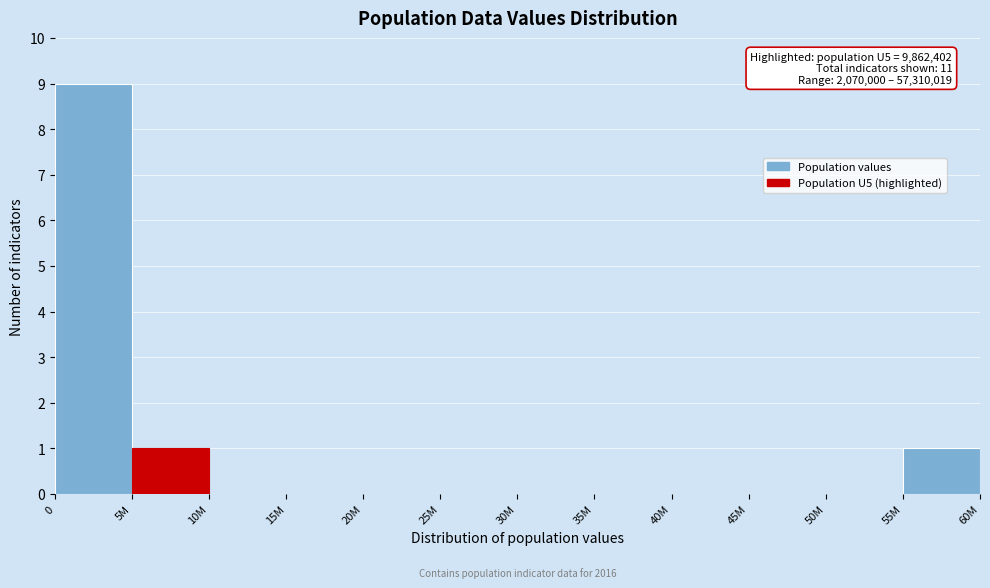

Reading left to right, list all the values displayed in this chart.

0=9	5M=1	10M=0	15M=0	20M=0	25M=0	30M=0	35M=0	40M=0	45M=0	50M=0	55M=1